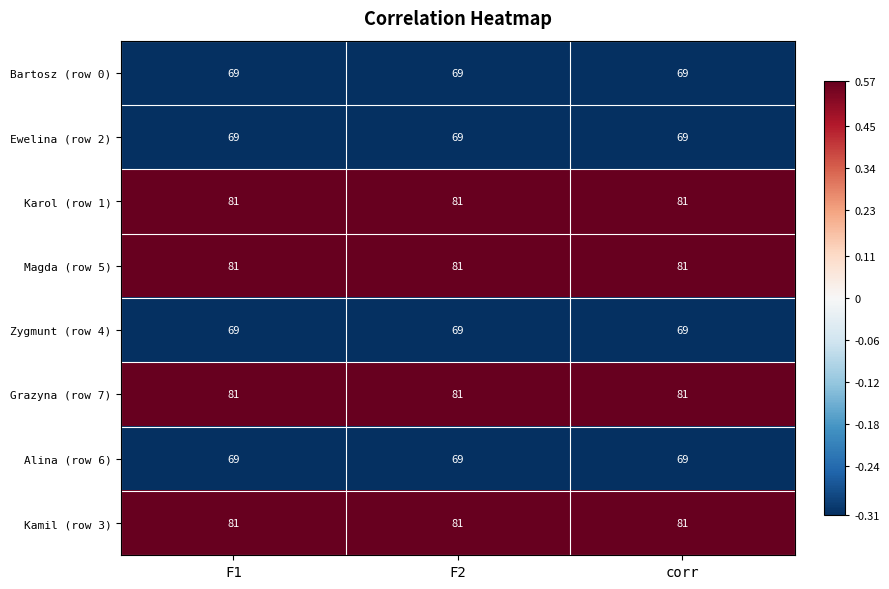

What is the difference between the highest and lowest values at F2?

12